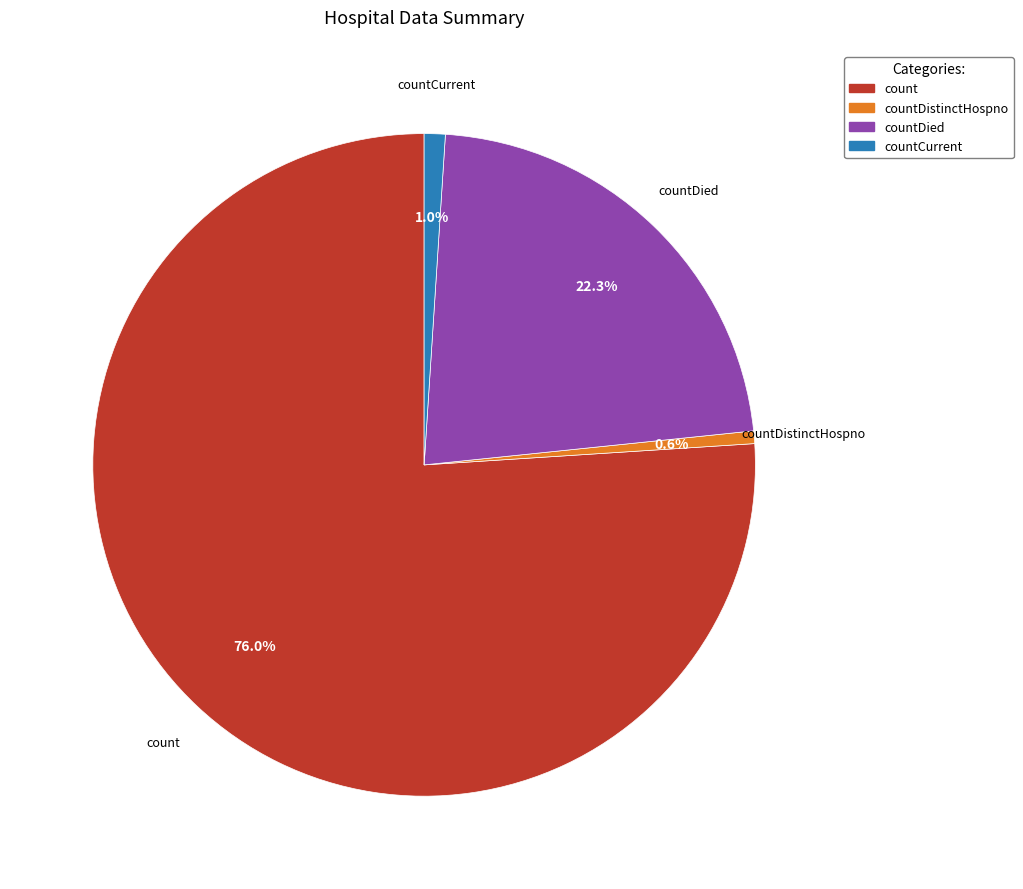

Is there a majority slice in this chart?

Yes